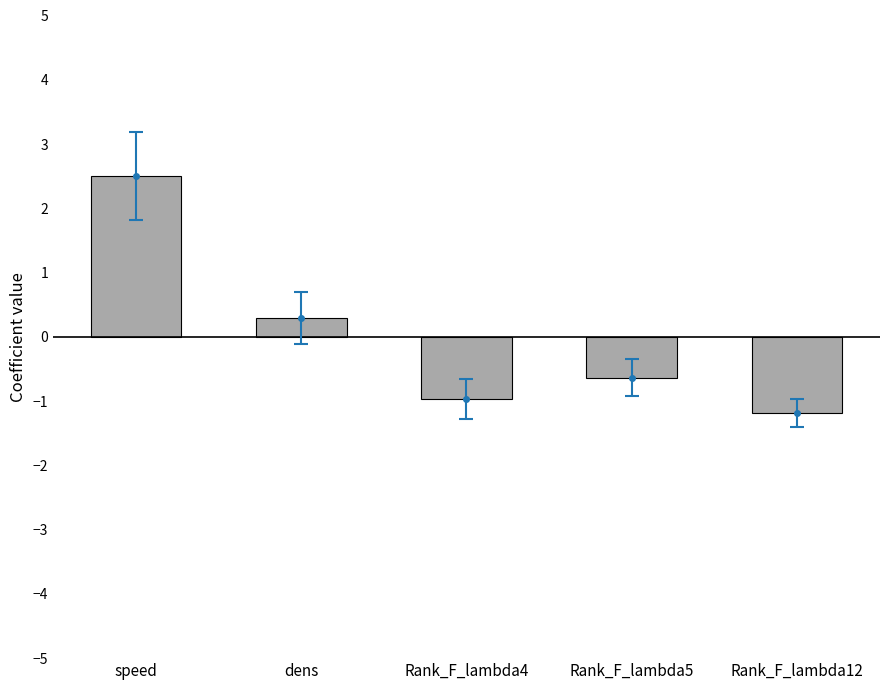

True or false: the data shows 0.3 at dens.

True